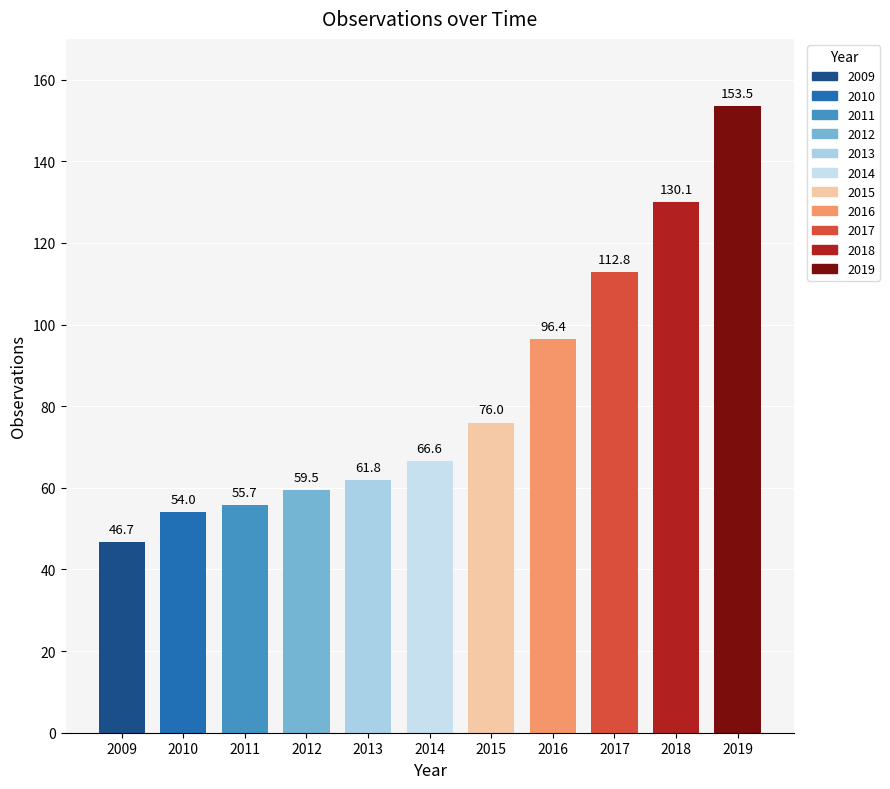

Rank the categories by value from lowest to highest.

2009, 2010, 2011, 2012, 2013, 2014, 2015, 2016, 2017, 2018, 2019